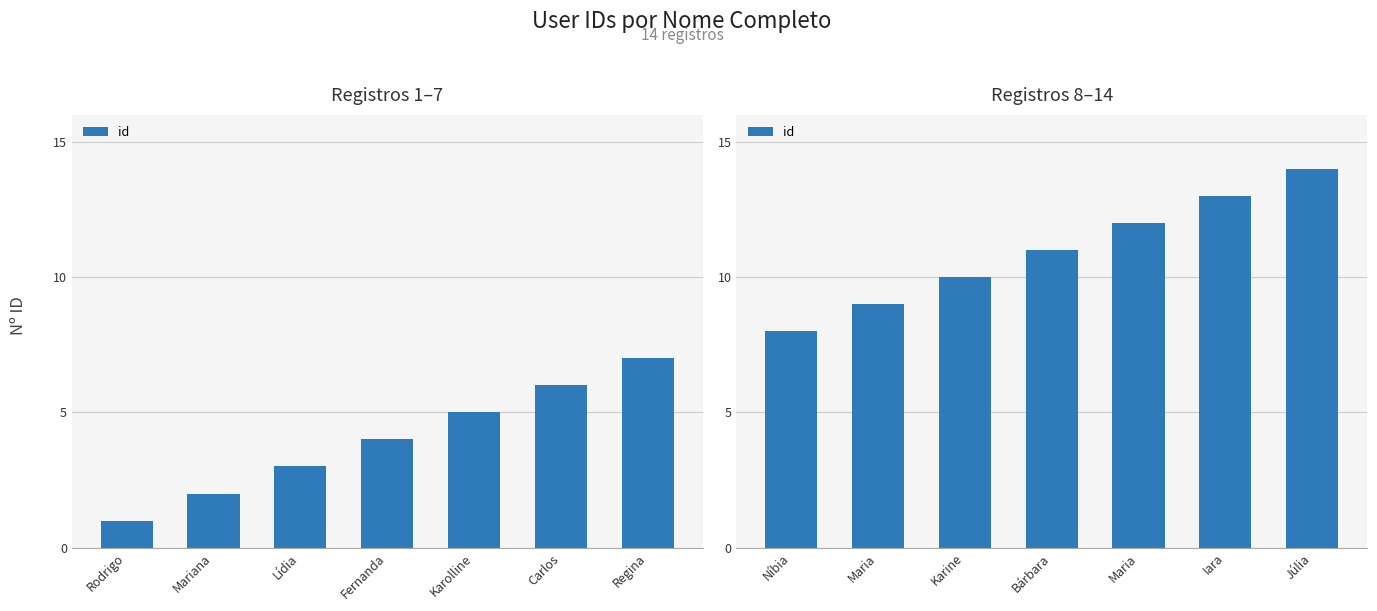

How many series are shown in this chart?

1